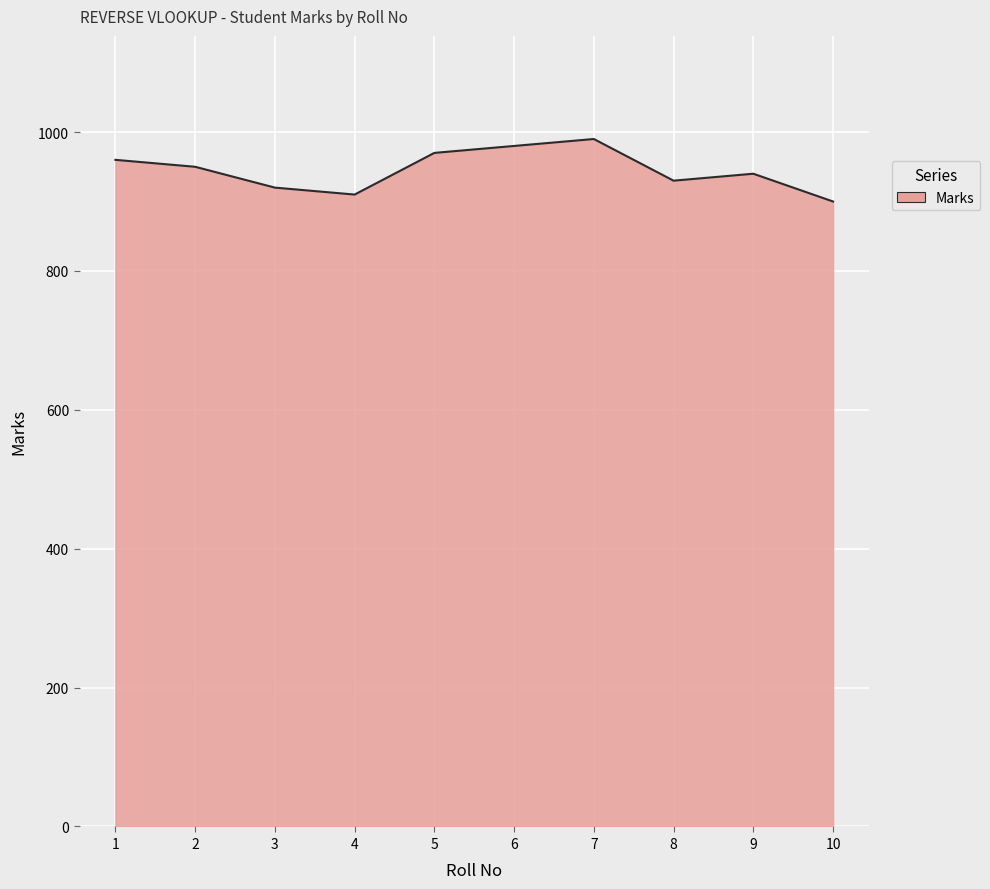

Is it true that the value at 3 is 1552?

False